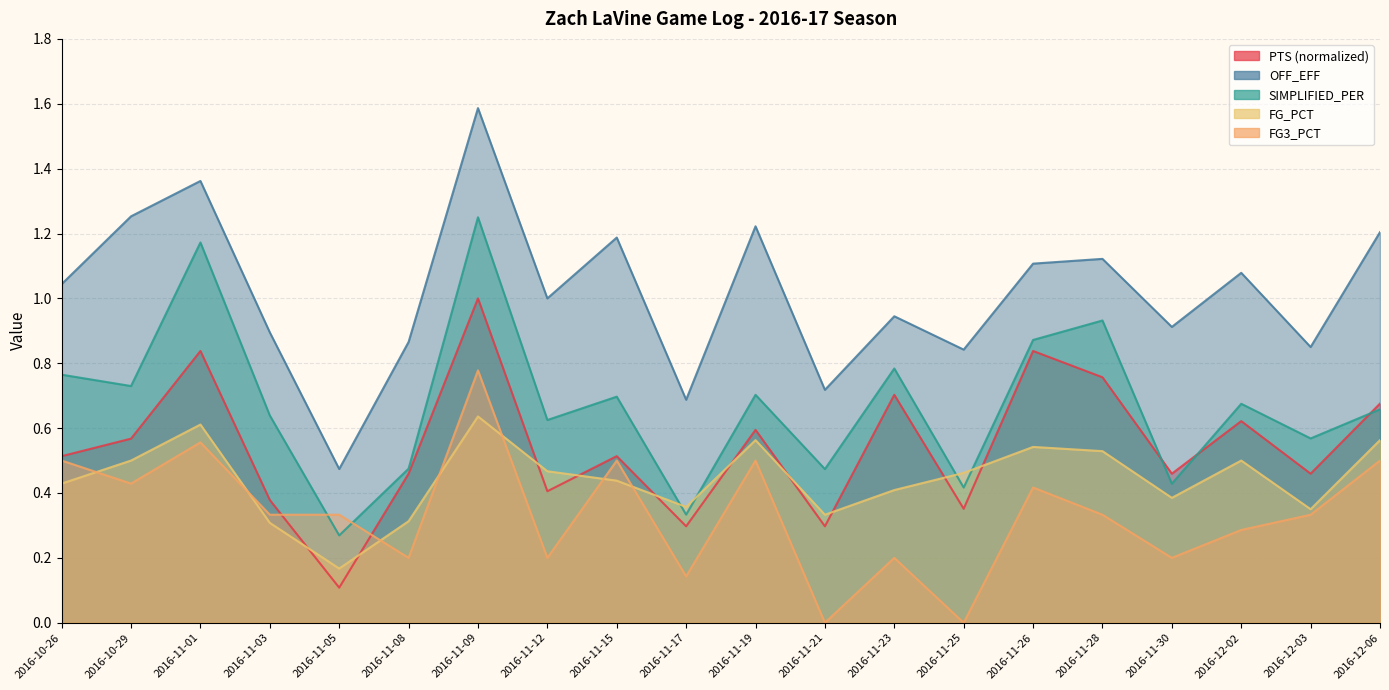

The OFF_EFF series shows 0.5 at 2016-11-05. True or false?

True